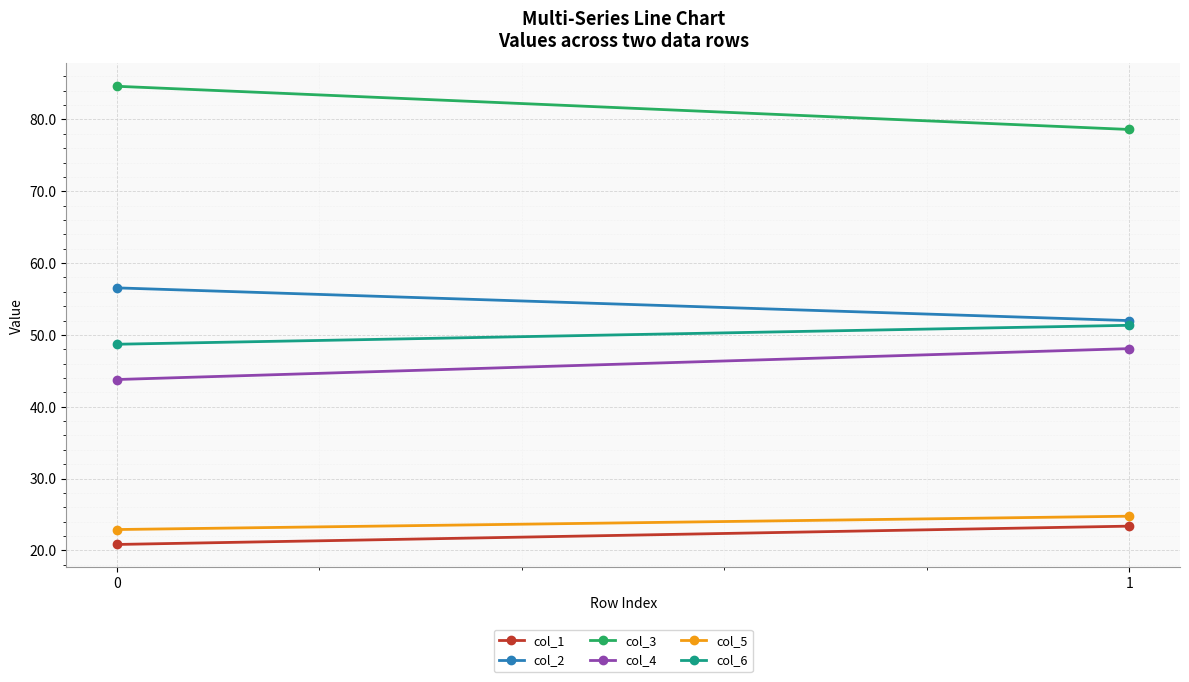

How many series are shown in this chart?

6